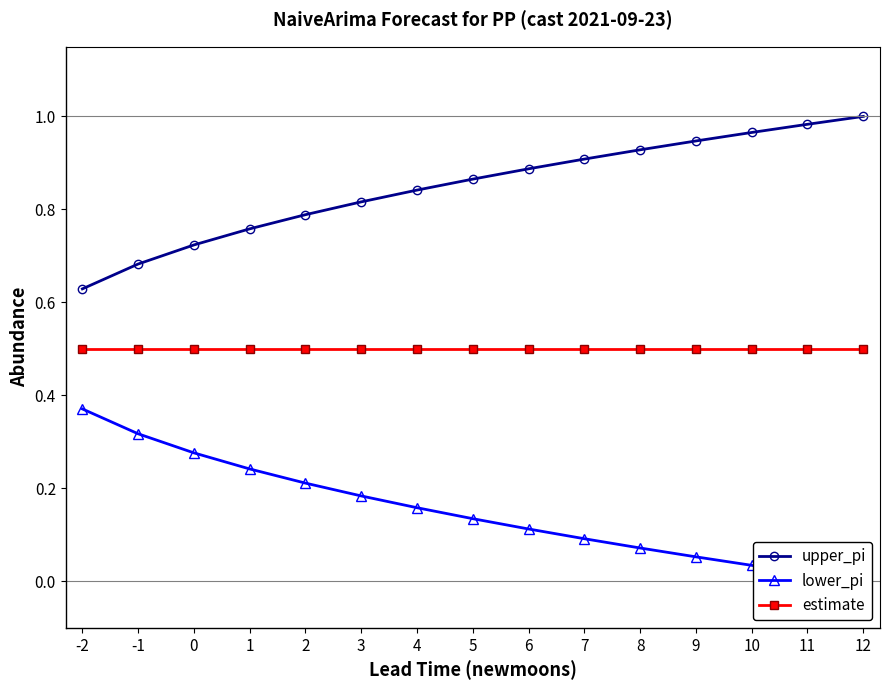

At how many categories does at least one series exceed 0?

15